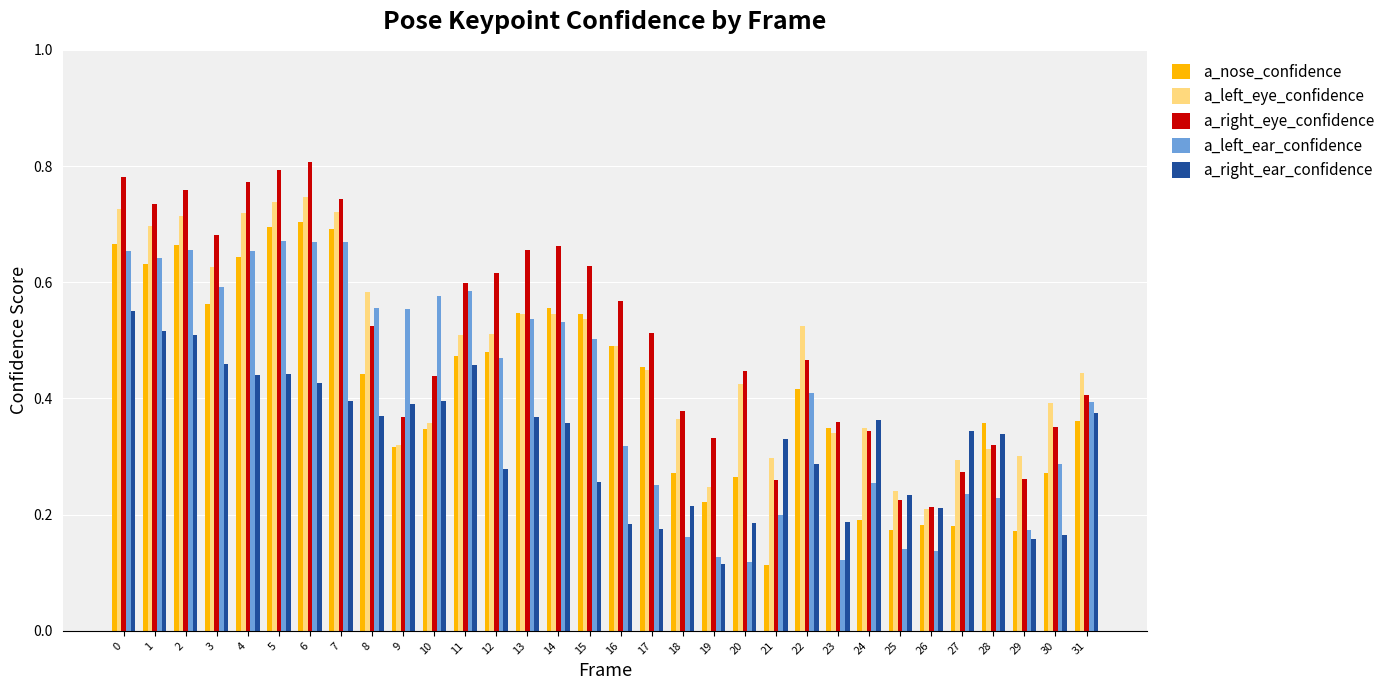

Which series changed the most between 19 and 30?

a_left_ear_confidence